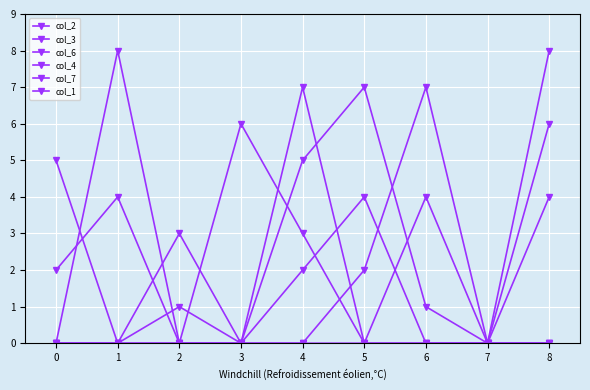

Which series has the widest spread of values?

col_2